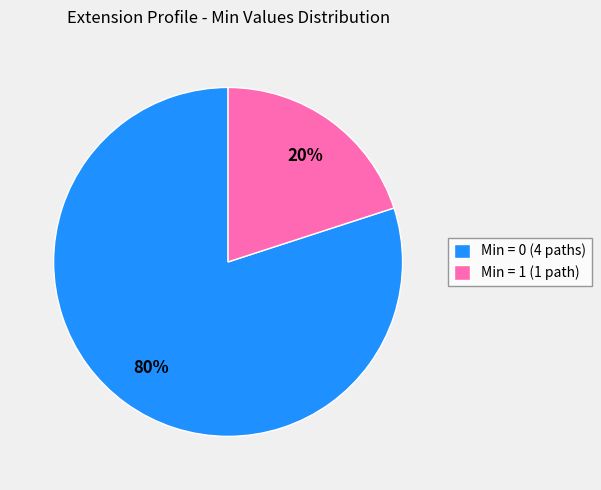

How many slices are in this pie chart?

2